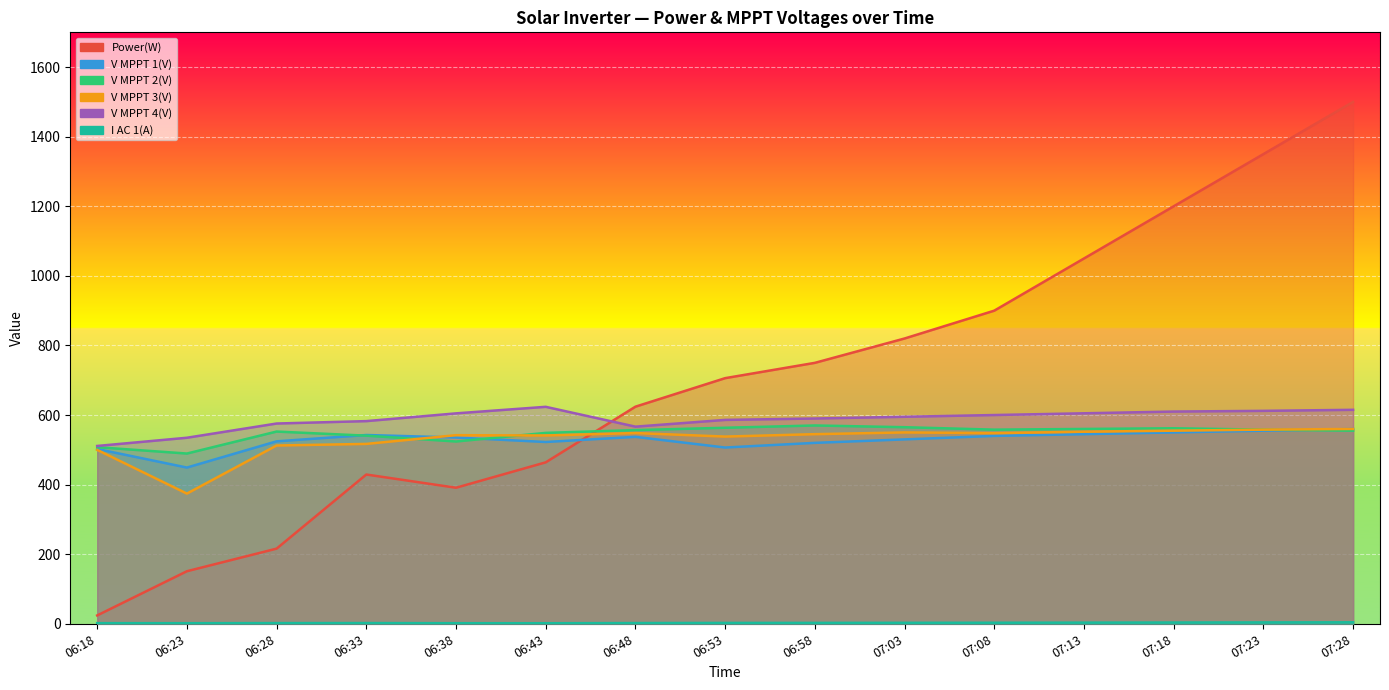

What is the sum of the V MPPT 3(V) values at 07:18 and 06:28?

1067.4